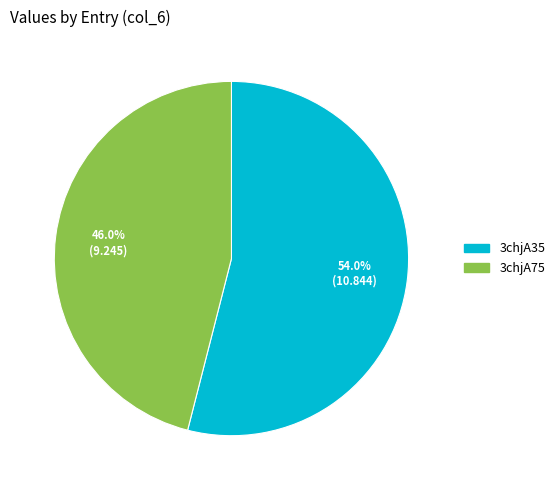

What is the largest slice in the pie chart?

3chjA35